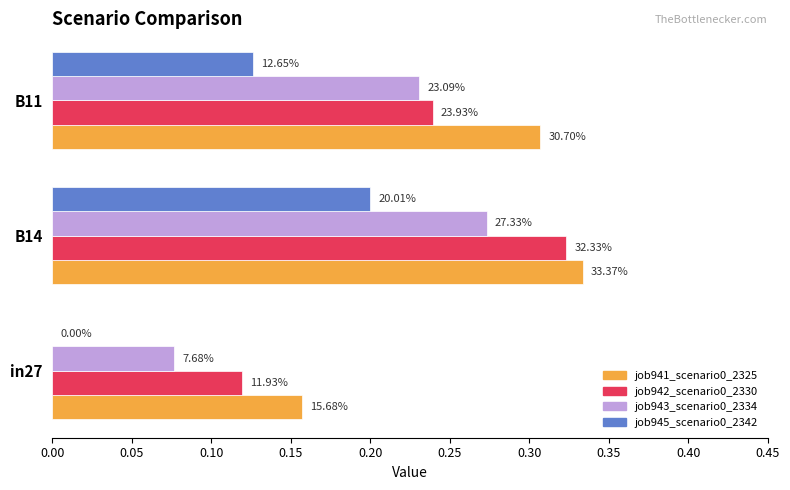

What are all the series names shown in the legend?

job941_scenario0_2325, job942_scenario0_2330, job943_scenario0_2334, job945_scenario0_2342